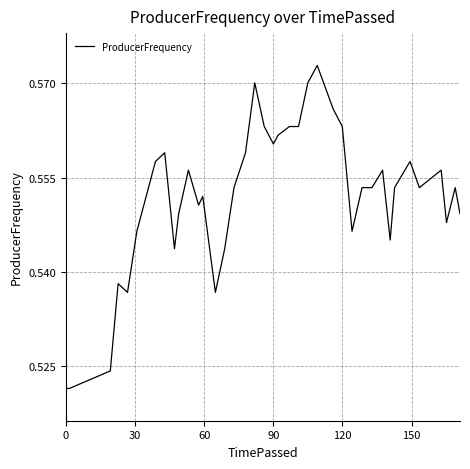

True or false: there are more than 2 points higher than both neighbors.

True